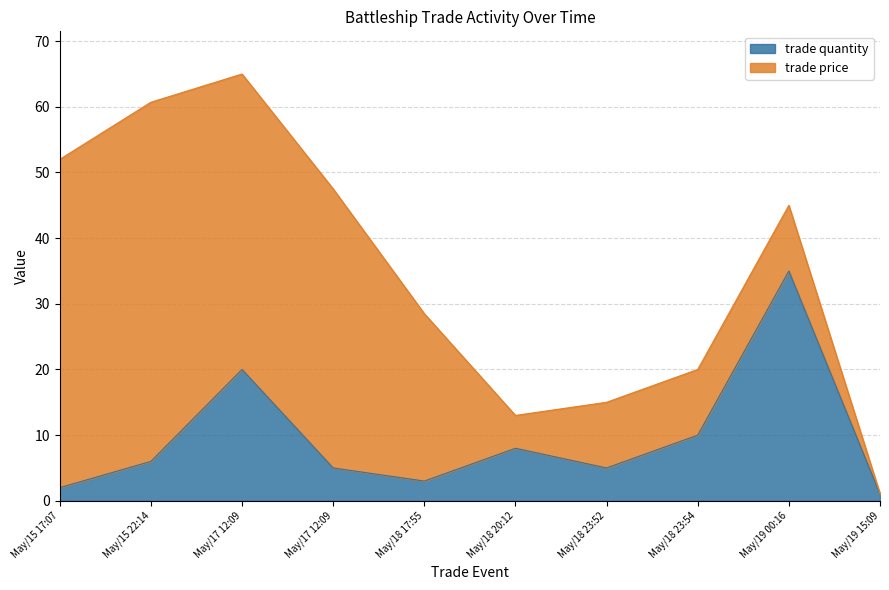

At which category does the chart reach its minimum across all series?

May/19 15:09